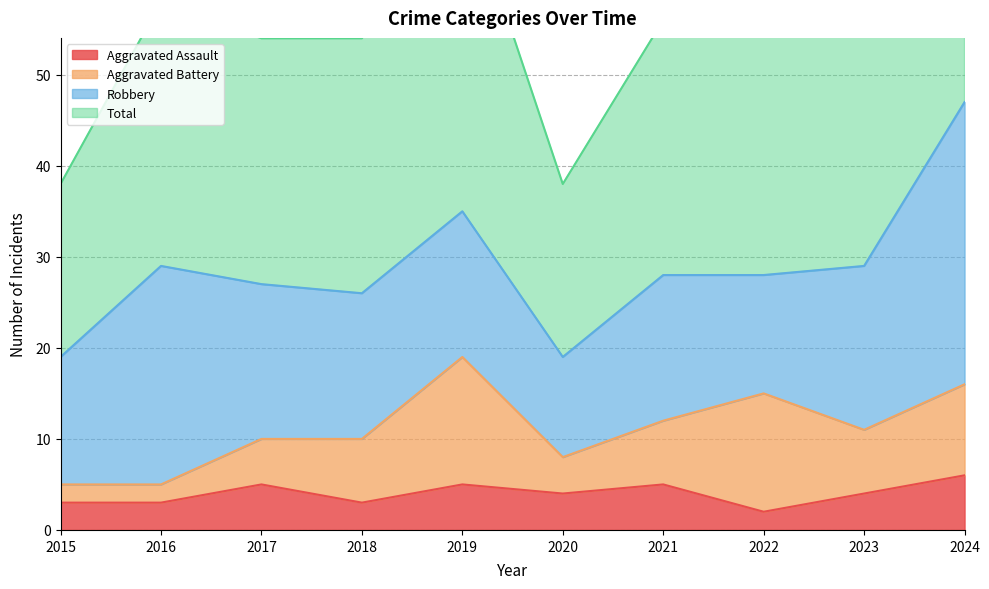

What is the highest value of the Aggravated Assault series?

6